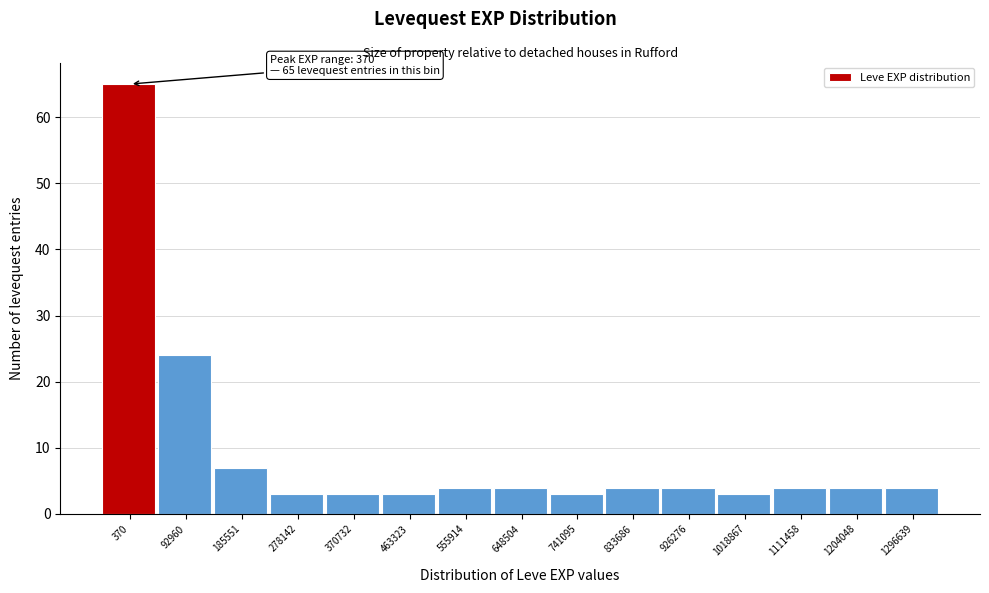

Reading left to right, transcribe all the data shown in this chart.

370=65	92960=24	185551=7	278142=3	370732=3	463323=3	555914=4	648504=4	741095=3	833686=4	926276=4	1018867=3	1111458=4	1204048=4	1296639=4